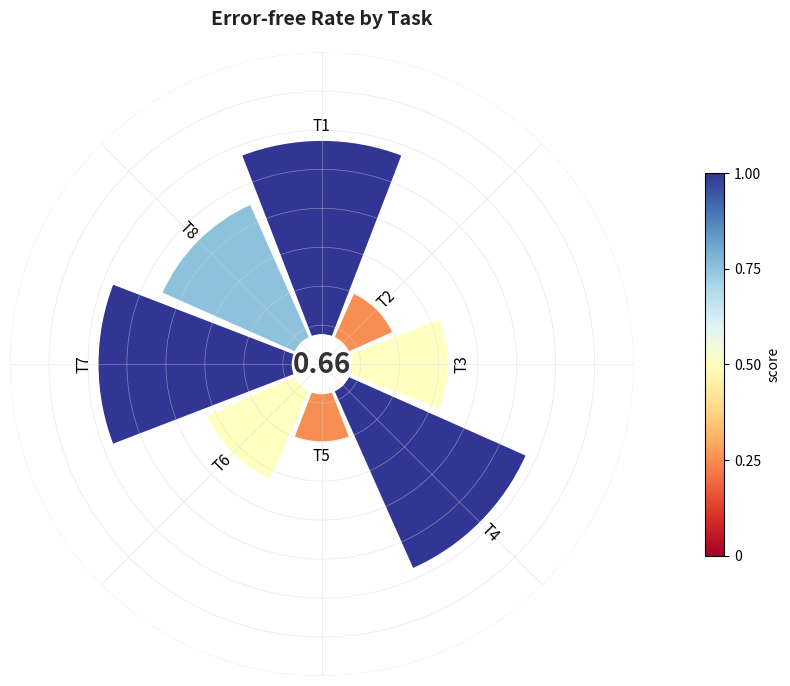

The 6 slice represents 13% of the pie. True or false?

False